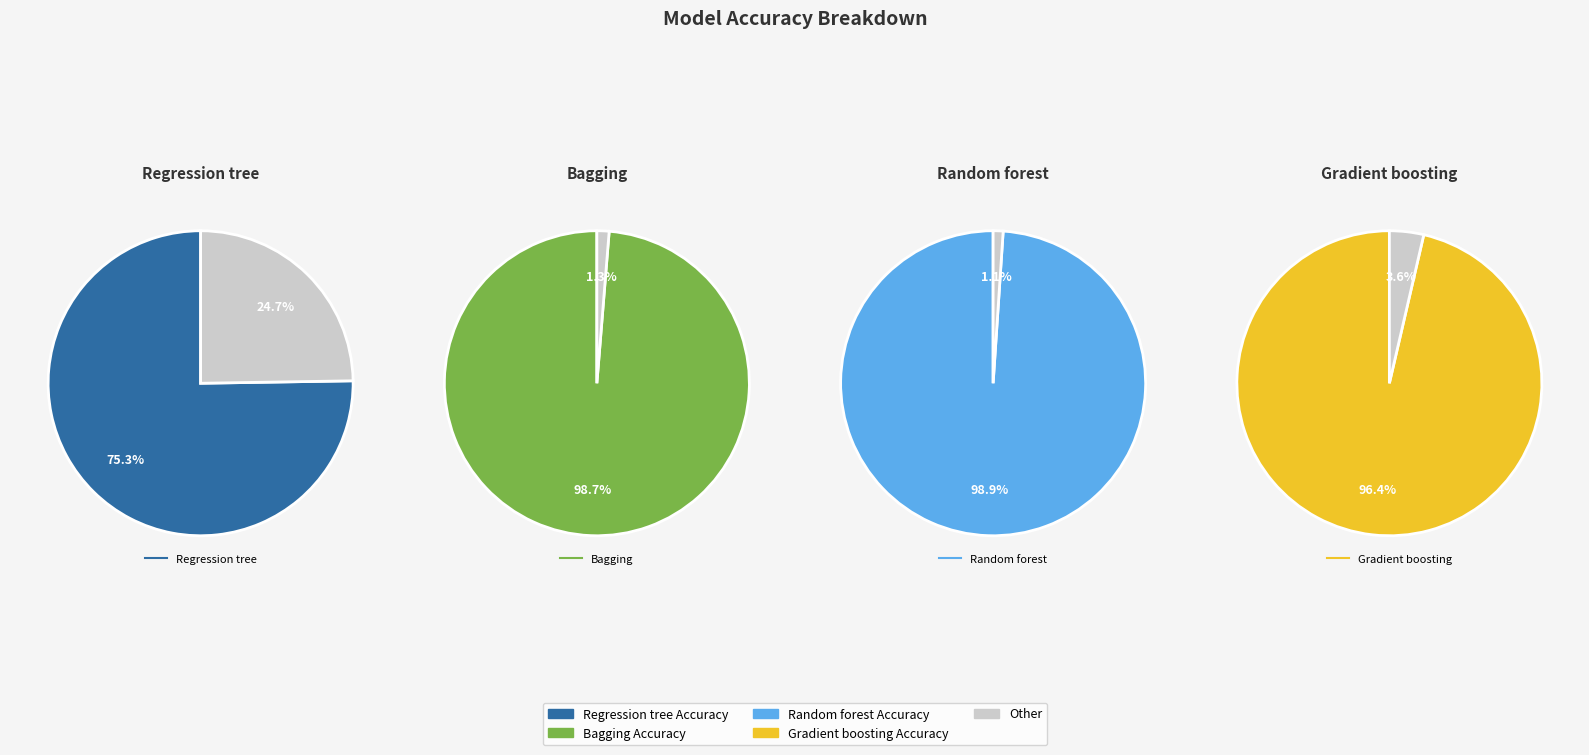

Does Gradient boosting account for over 50% of the chart?

No